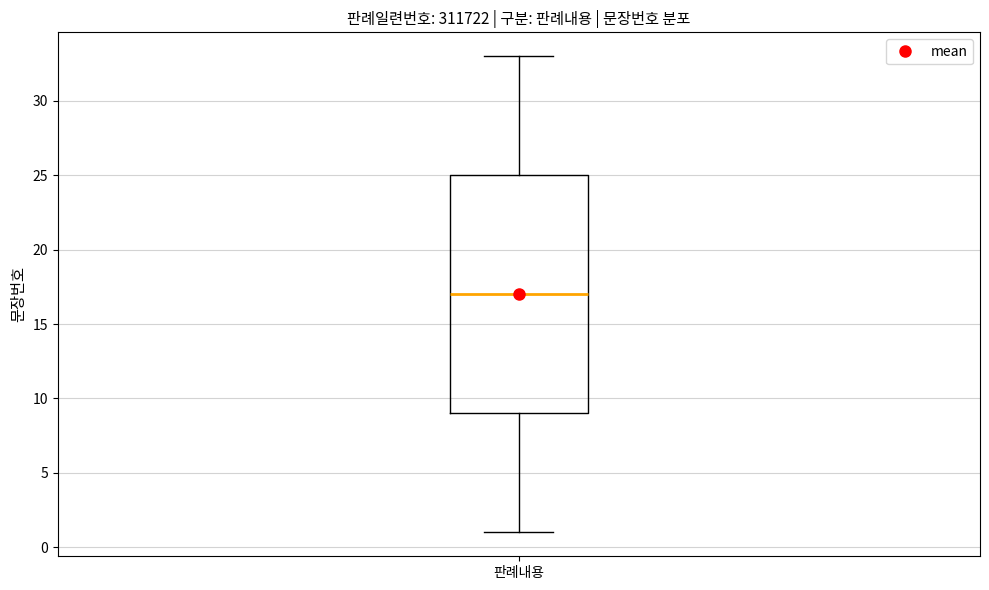

Transcribe this box plot: give where the median line is, the range the box spans, and where the two whiskers end, as read against the y-axis. The values are not printed on the chart, so give them approximately, as read against the axis.

median 17, box 9 to 25, whiskers 1 to 33